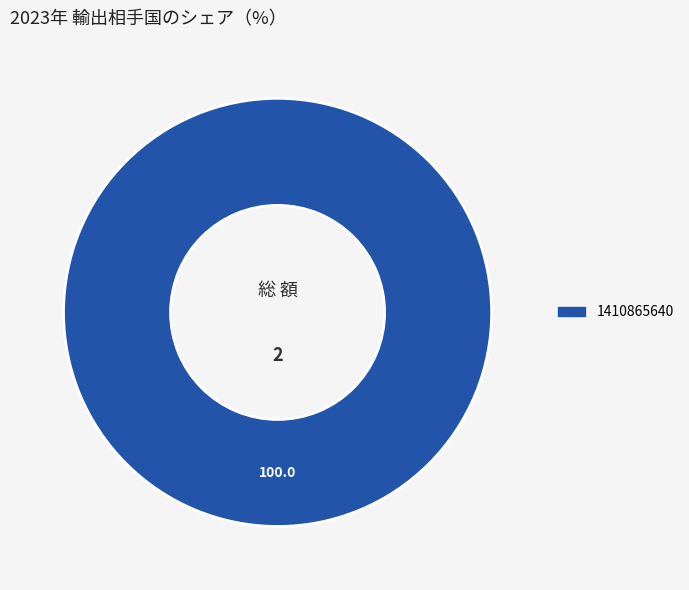

Does any single category account for the majority?

Yes